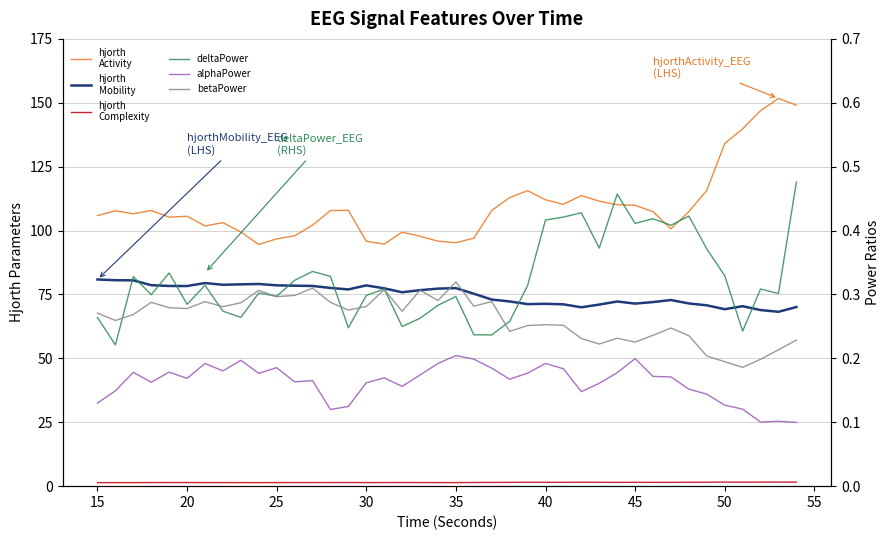

Does the chart display data point markers on the line(s)?

No